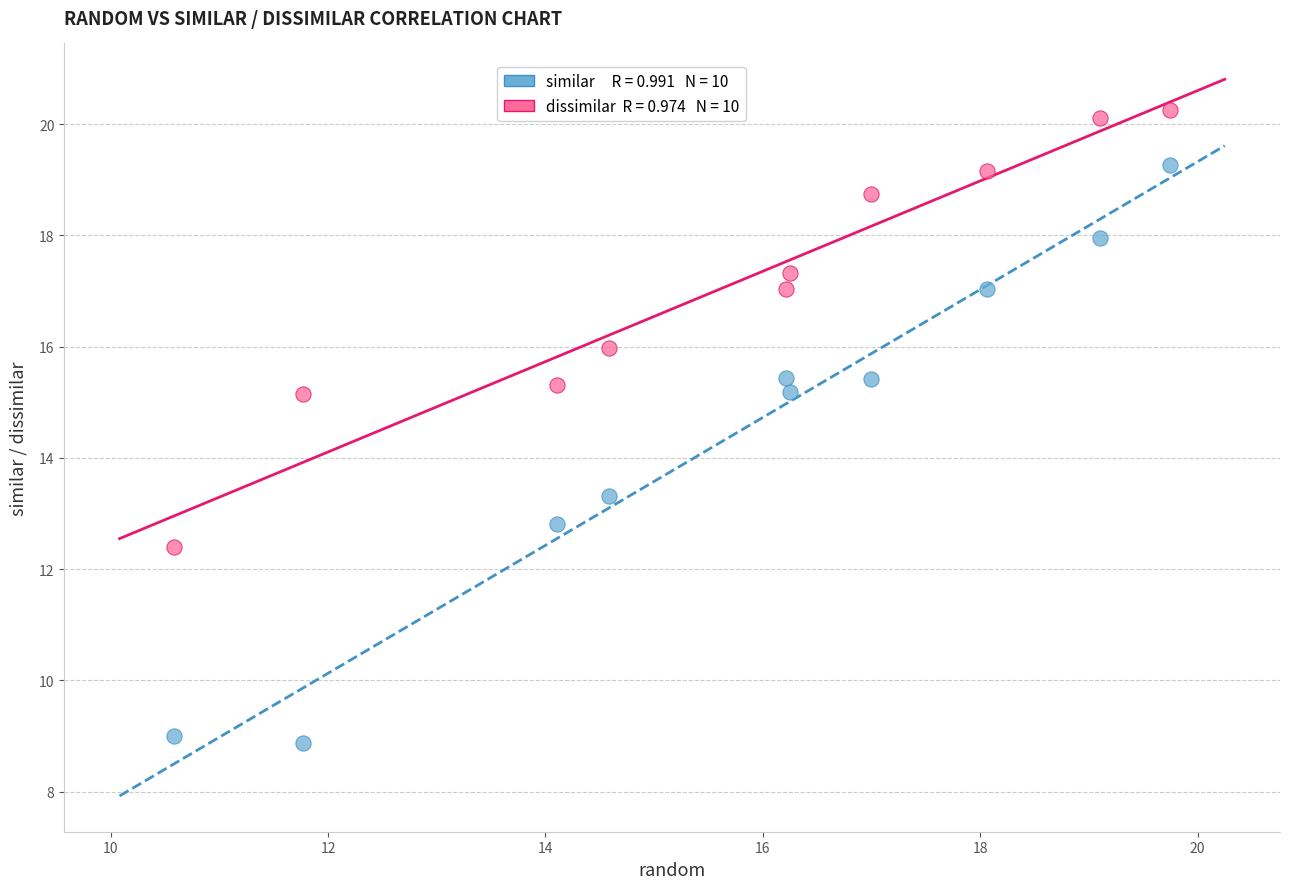

Across all series, what Y value is closest to 14?

13.3